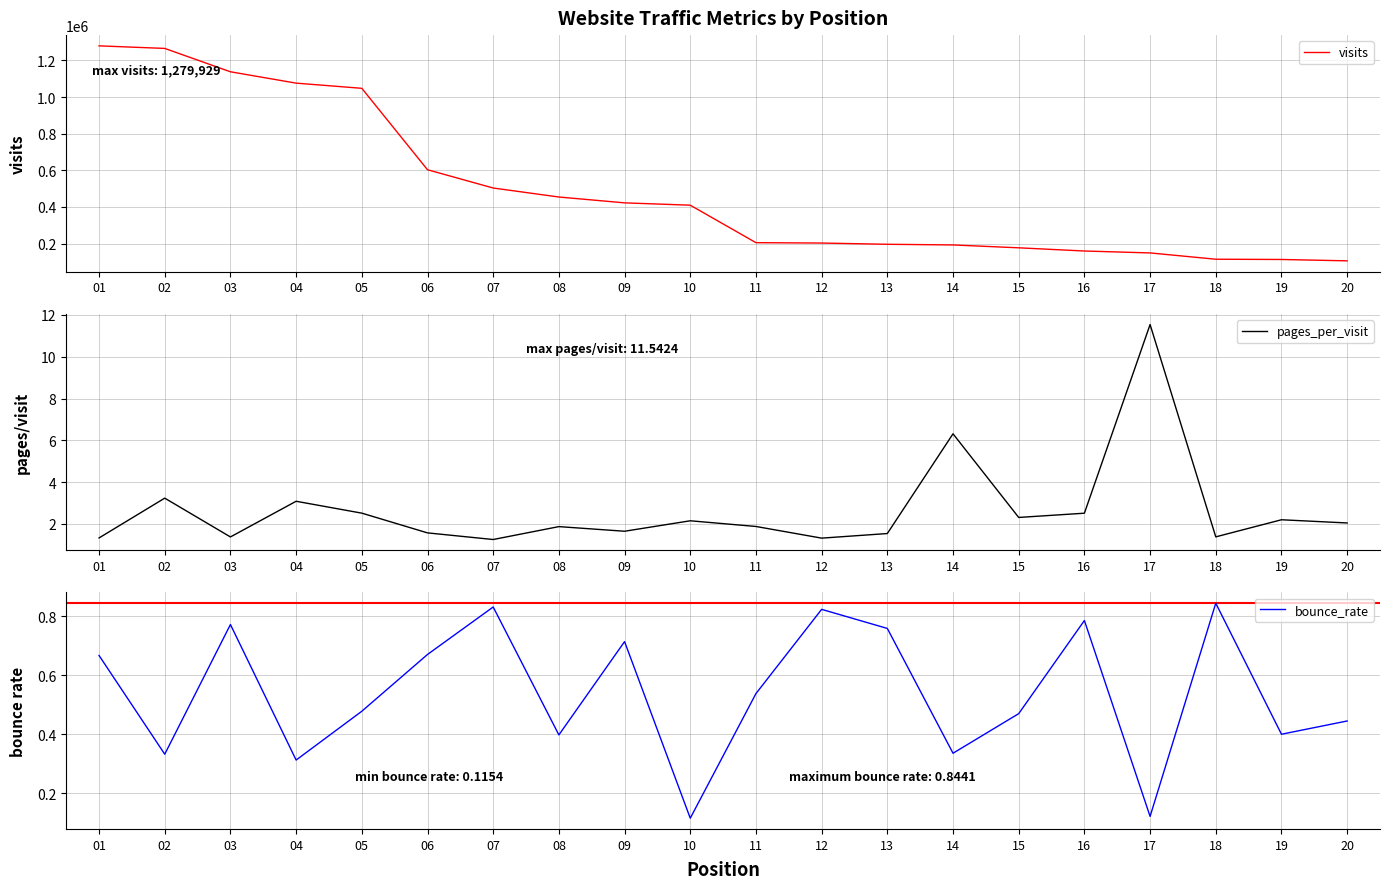

Is the value of visits at 13 greater than the value of bounce_rate at 19?

Yes